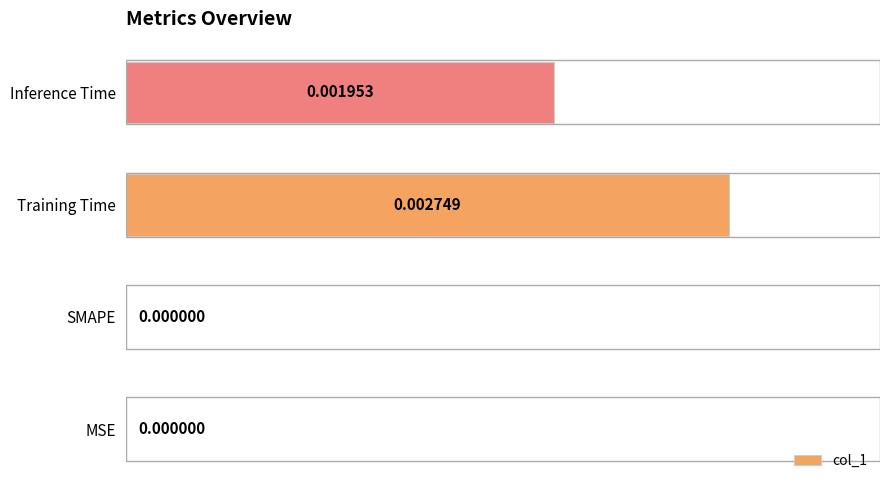

Between MSE and Training Time, which is larger?

Training Time